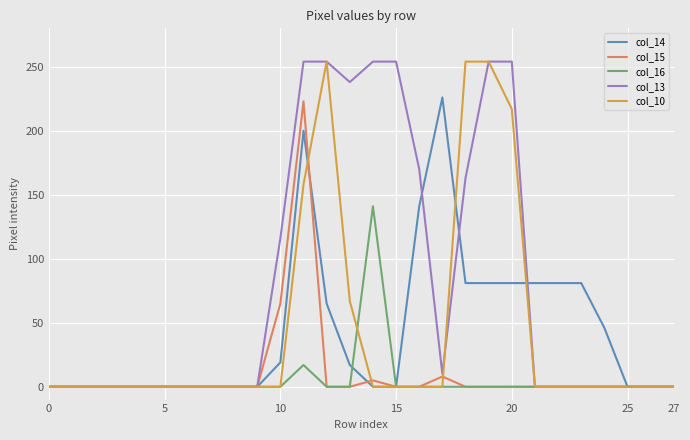

What are all the series names shown in the legend?

col_14, col_15, col_16, col_13, col_10